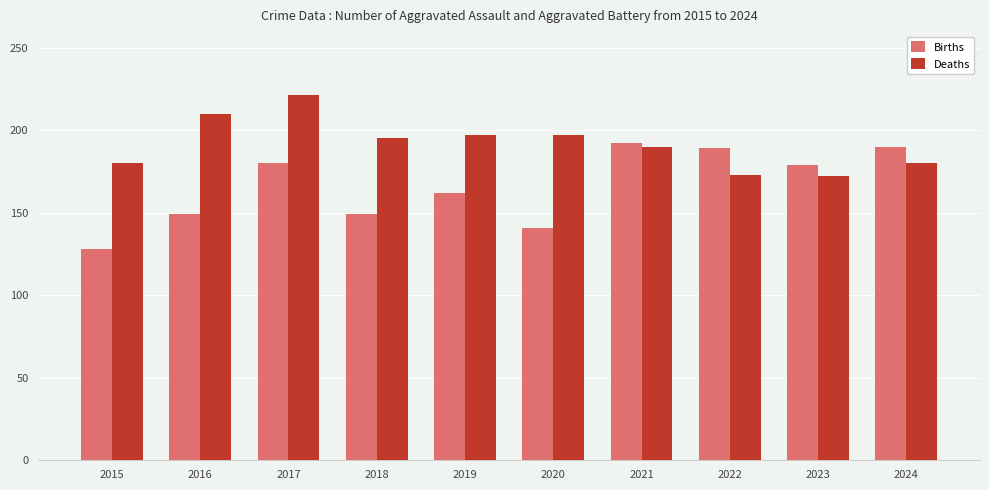

Are the bars grouped side by side (vs. stacked)?

Yes